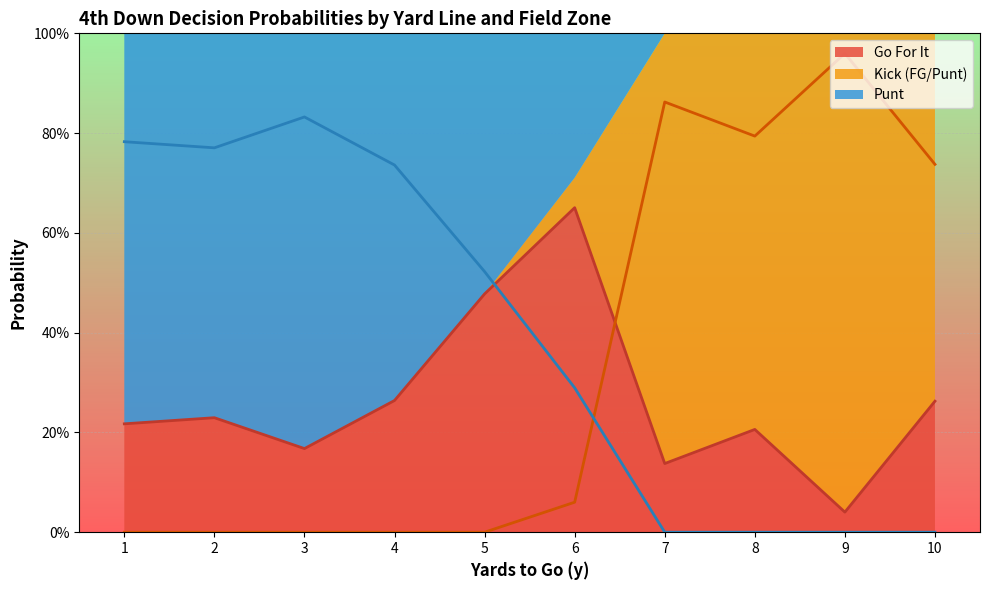

What is the spread (max minus min) of values at 1?

0.8